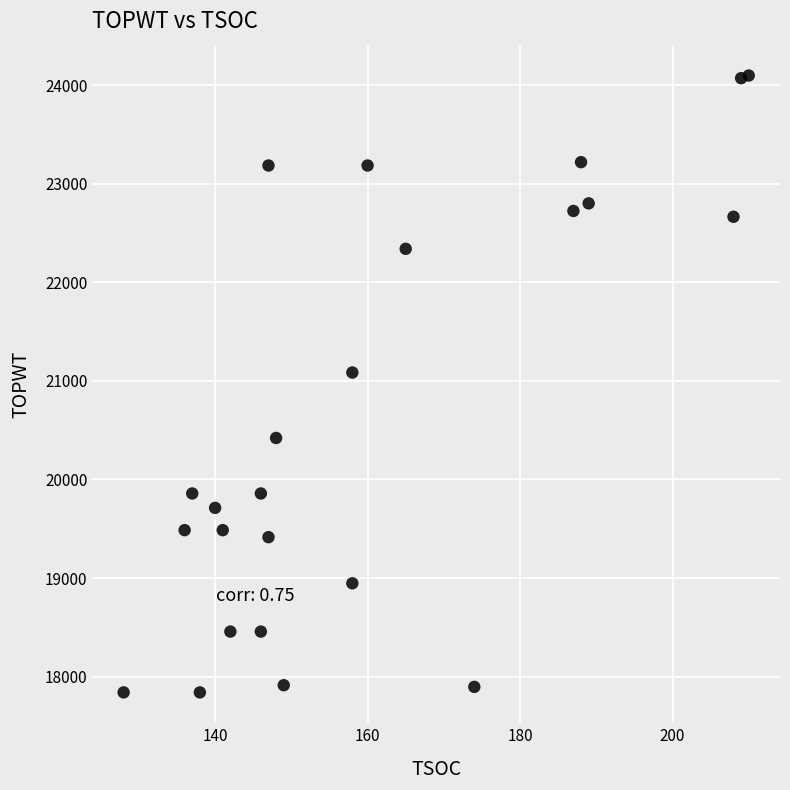

What Y value in the scatter plot is closest to 20969?

21085